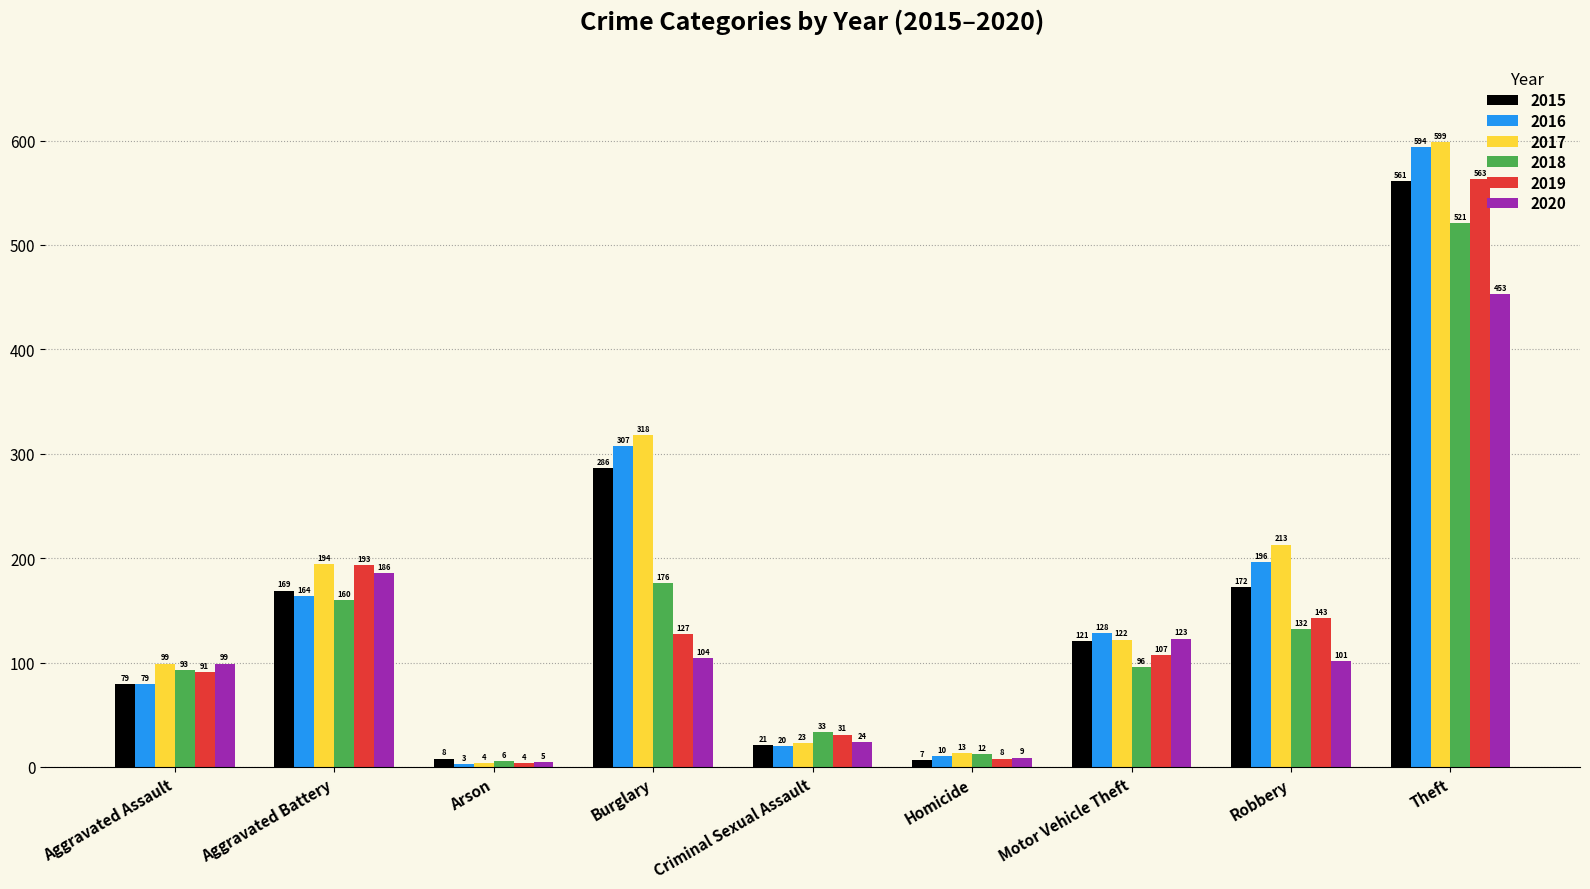

Reading left to right, what are all the values shown in this chart?

2015: 79	169	8	286	21	7	121	172	561
2016: 79	164	3	307	20	10	128	196	594
2017: 99	194	4	318	23	13	122	213	599
2018: 93	160	6	176	33	12	96	132	521
2019: 91	193	4	127	31	8	107	143	563
2020: 99	186	5	104	24	9	123	101	453